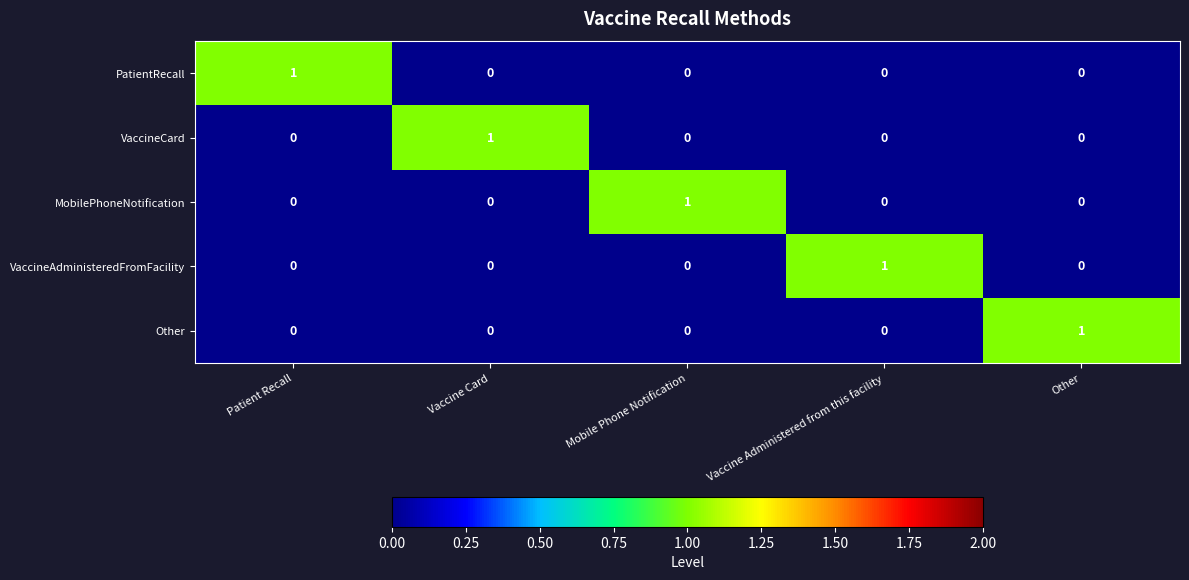

At how many categories does at least one series exceed 0?

5